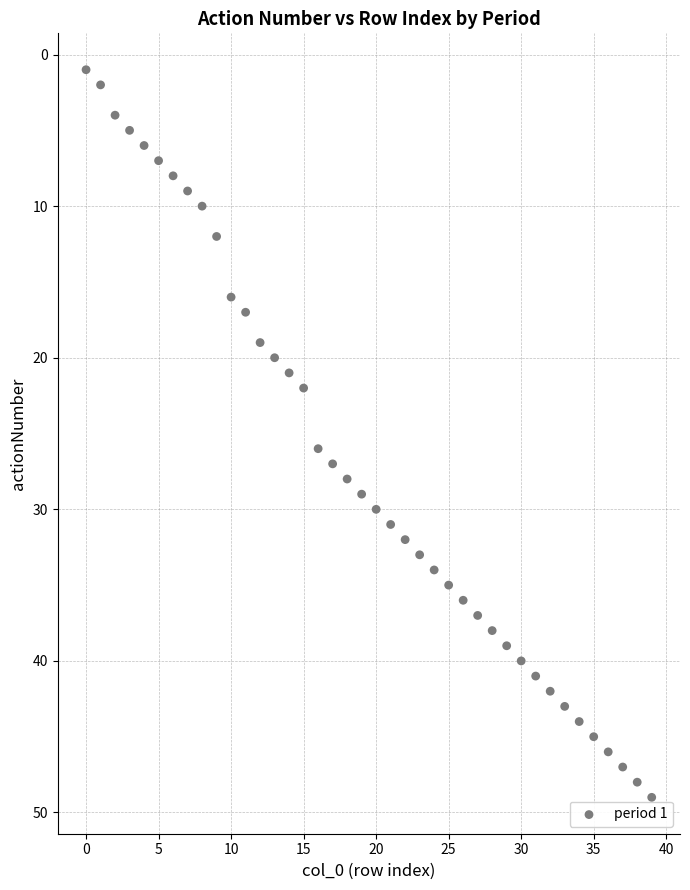

What is the range of Y values (max minus min)?

48